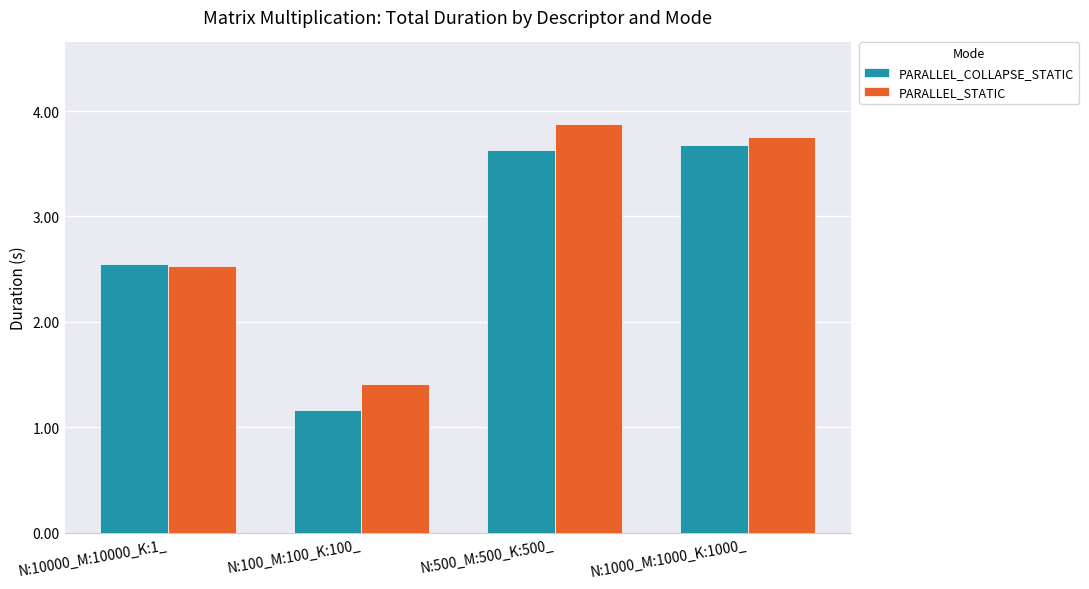

At how many categories does at least one series exceed 2?

3